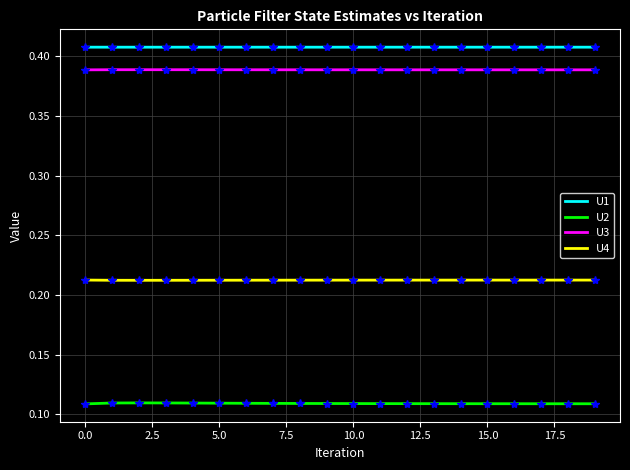

List the series in order of their peak value, highest first.

U1, U3, U4, U2